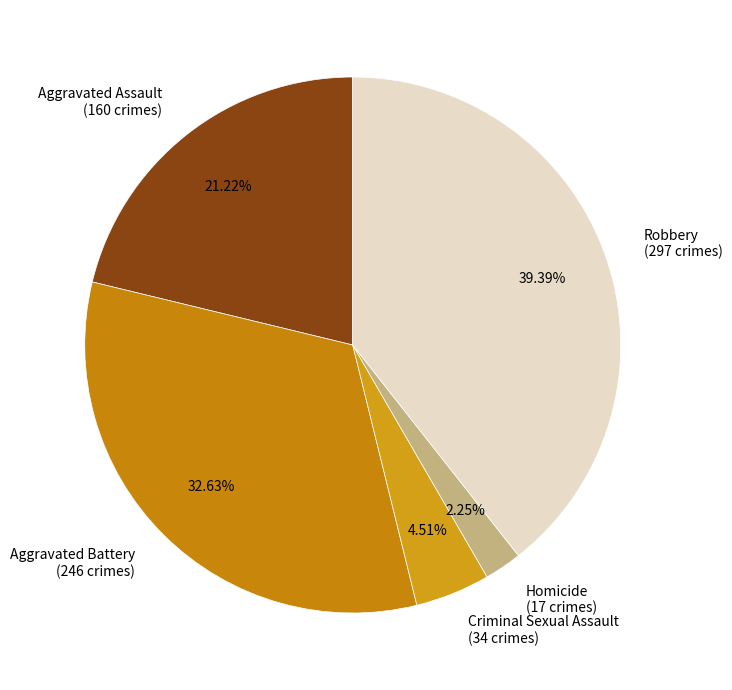

Rank the categories by value from lowest to highest.

Homicide, Criminal Sexual Assault, Aggravated Assault, Aggravated Battery, Robbery